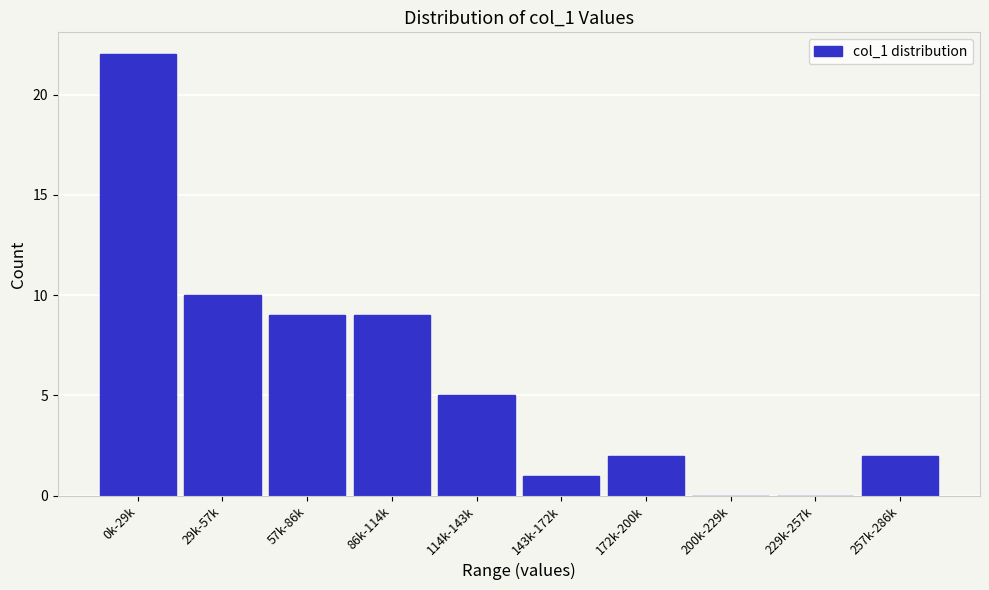

Reading left to right, what are all the values shown in this chart?

0k-29k=22	29k-57k=10	57k-86k=9	86k-114k=9	114k-143k=5	143k-172k=1	172k-200k=2	200k-229k=0	229k-257k=0	257k-286k=2